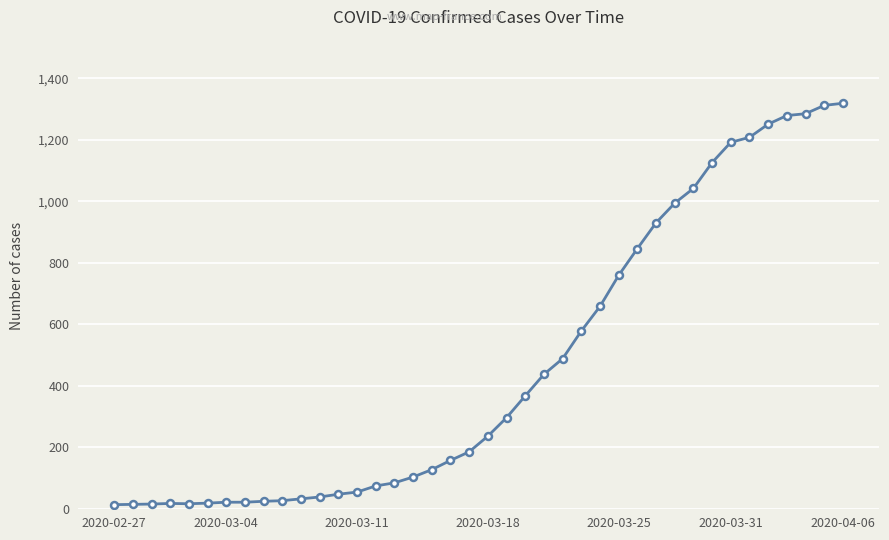

What is the sum of all values?

18689